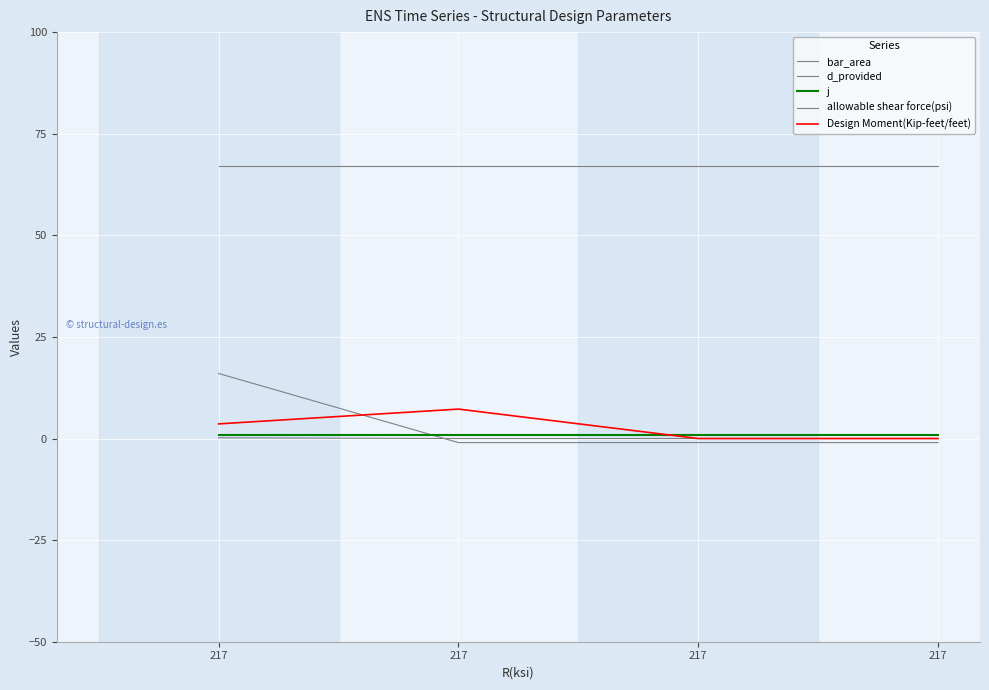

Which series has the largest total across all categories?

allowable shear force(psi)